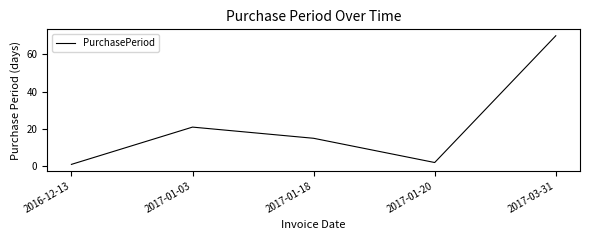

Reading right to left, transcribe all the data shown in this chart.

70	2	15	21	1